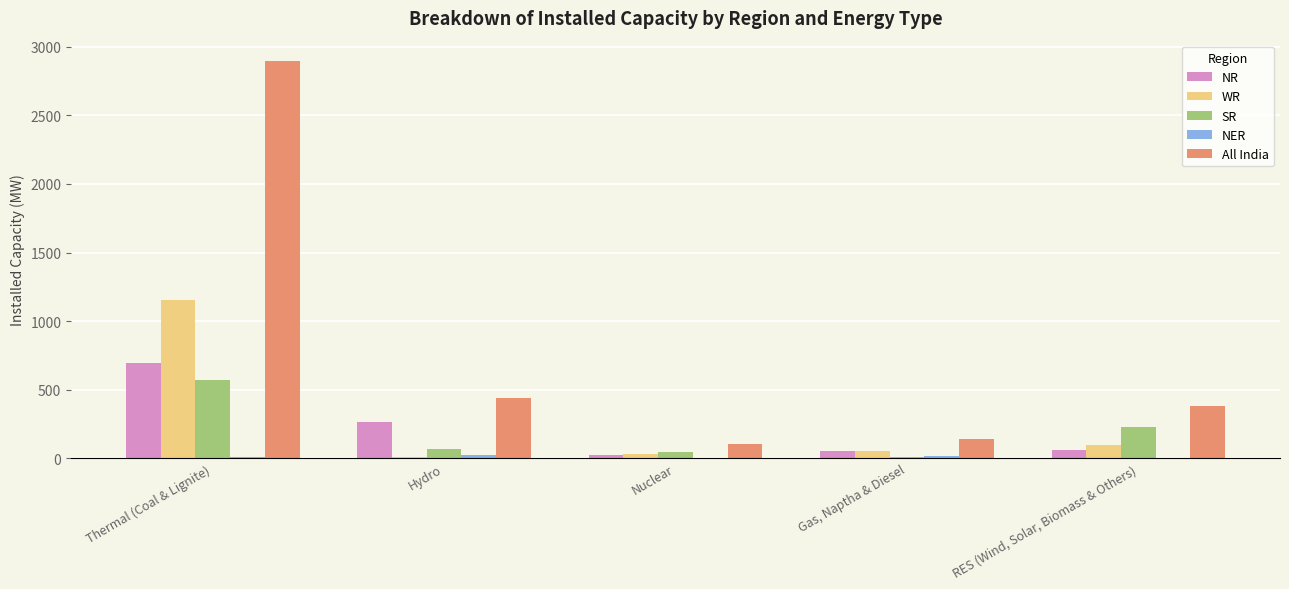

Is it true that NR equals 696 at Thermal (Coal & Lignite)?

True